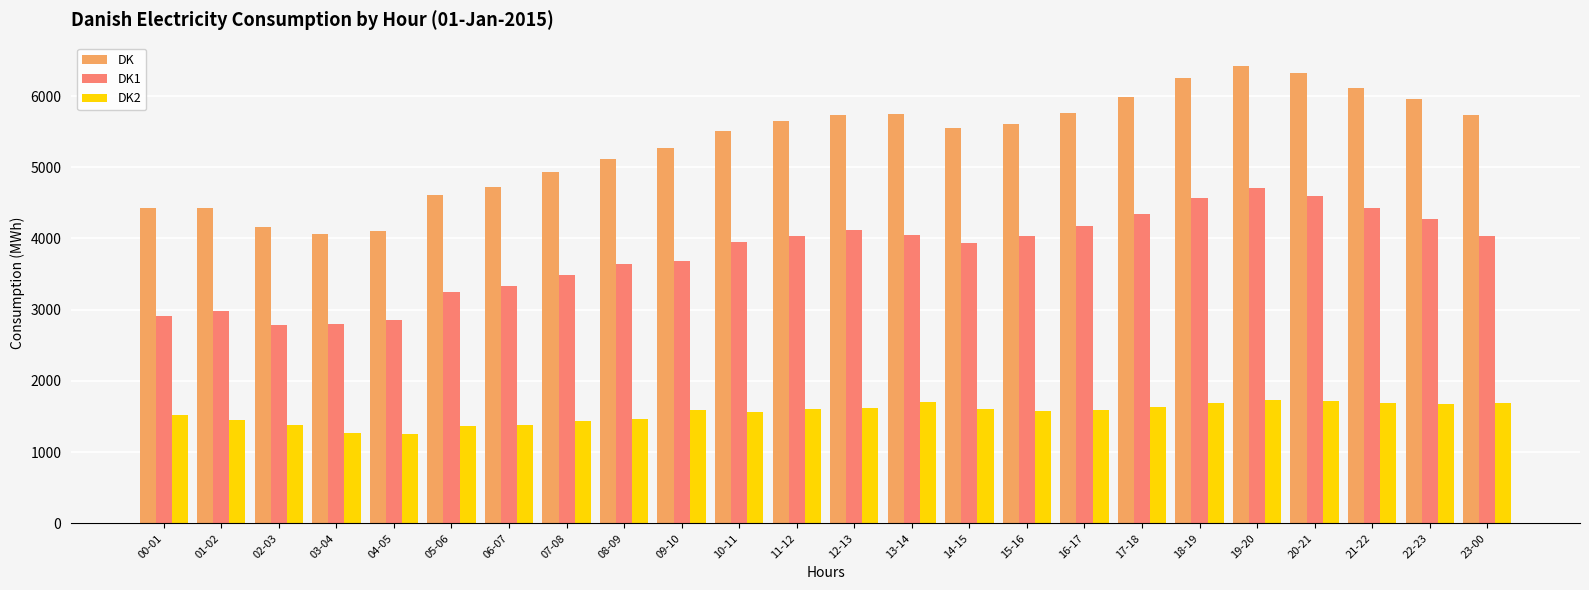

What is the sum of the DK1 values at 00-01 and 03-04?

5698